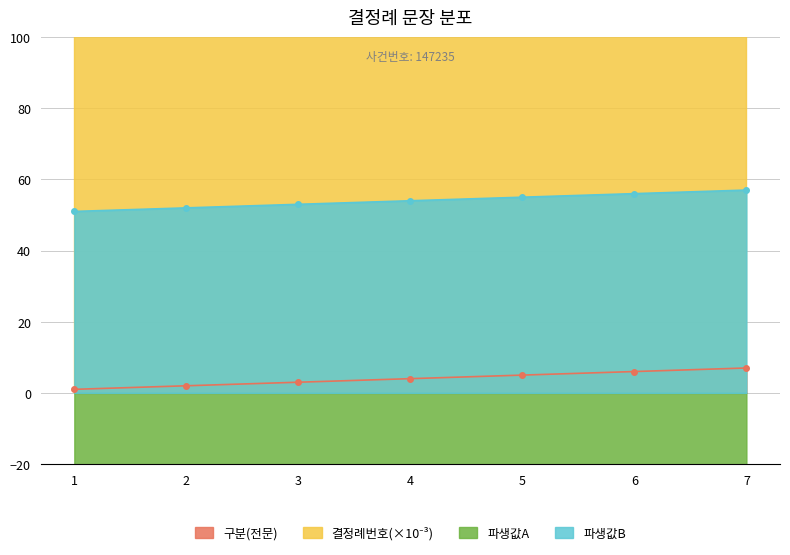

What is the difference between the values at 5 and 3?

2